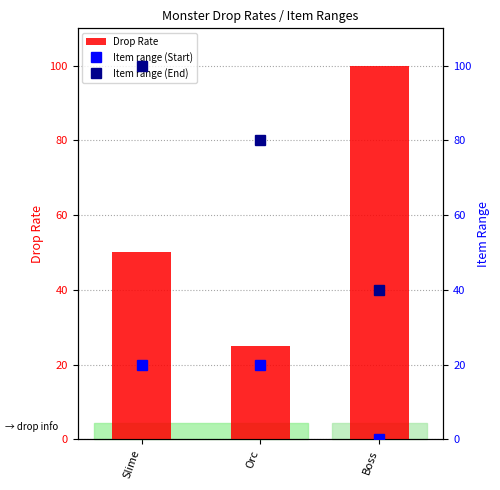

True or false: Item range (Start) has a value of 0 at Boss.

True